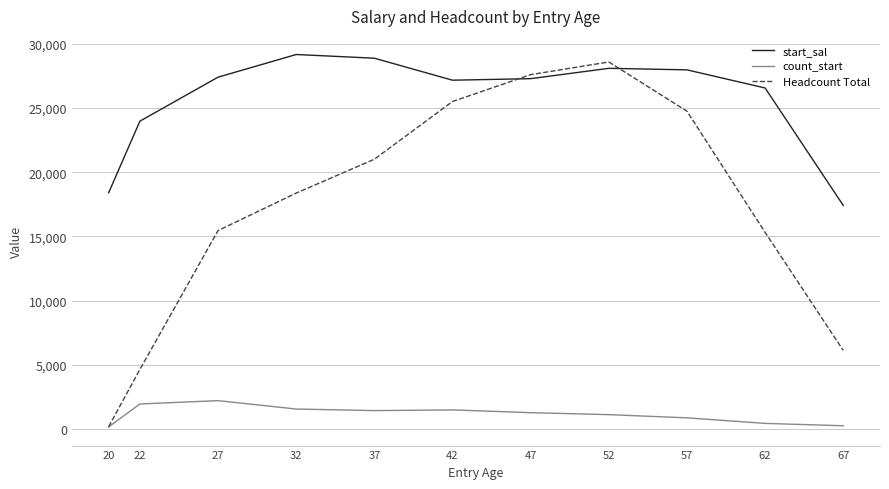

True or false: count_start and start_sal intersect in this chart.

False